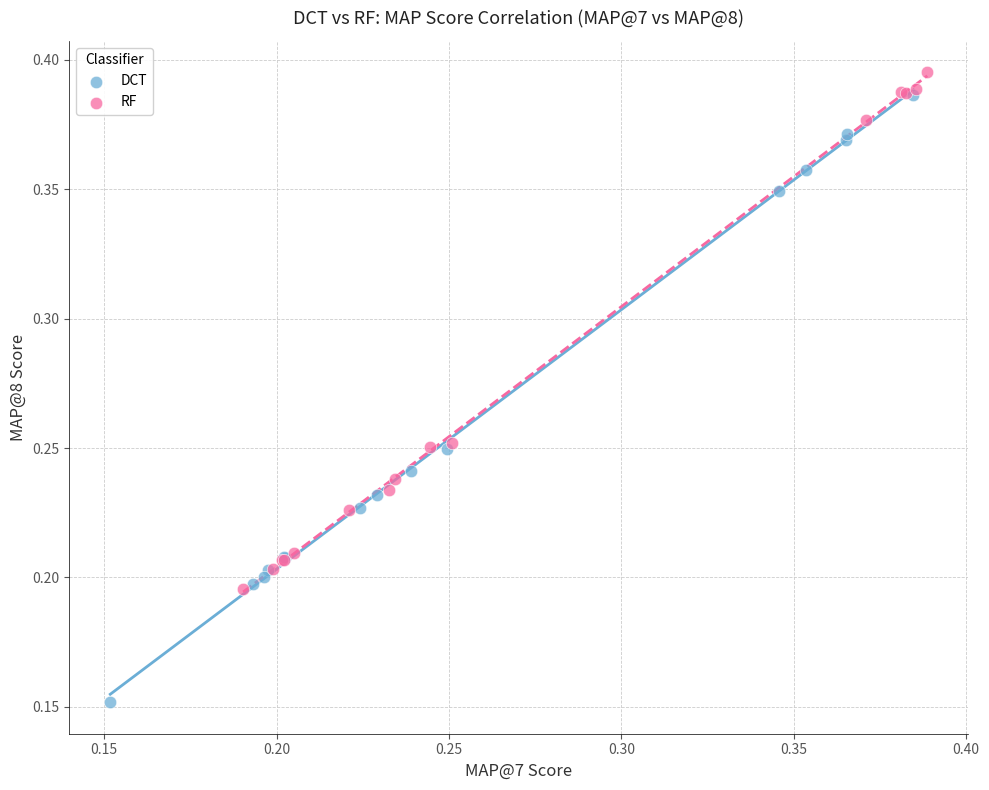

Which series has the widest spread of Y values?

DCT